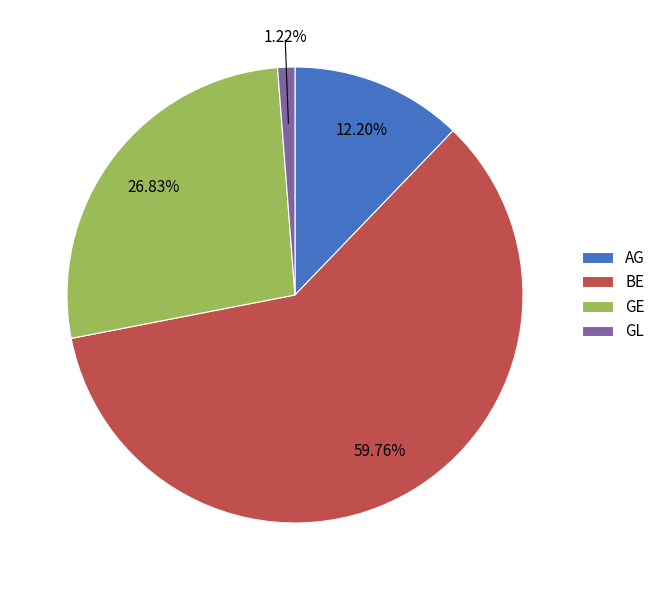

Does BE represent more than half of the total?

Yes